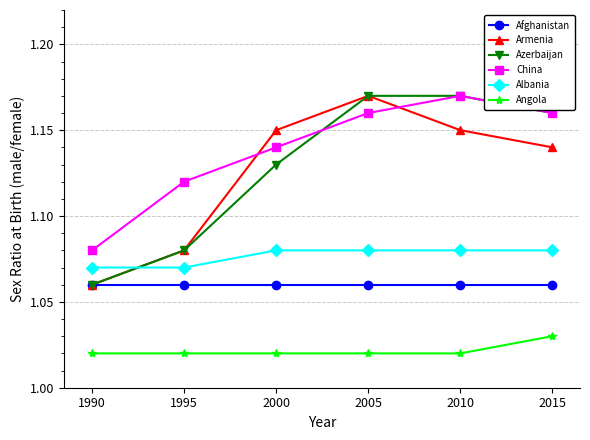

True or false: Armenia has a value of 1.5 at 1990.

False